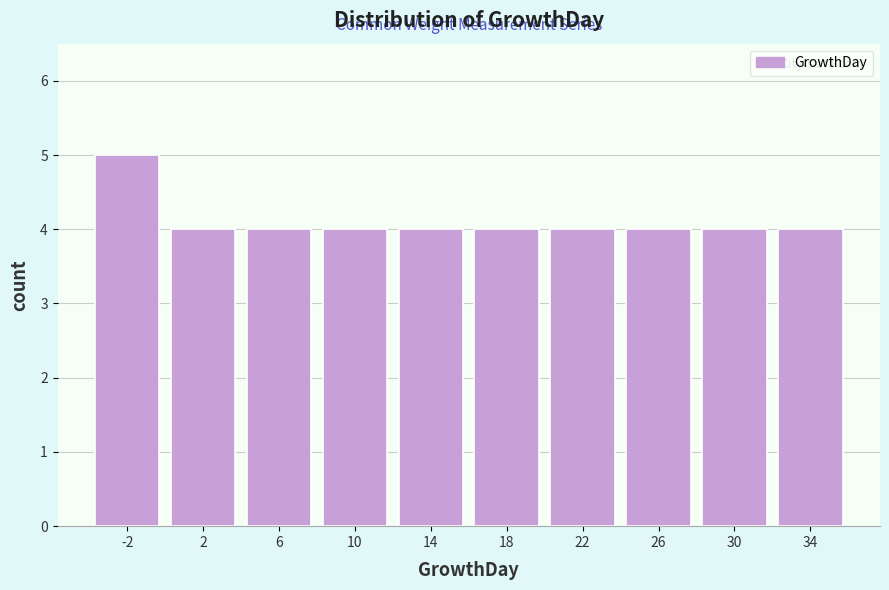

Reading left to right, list all the values displayed in this chart.

5	4	4	4	4	4	4	4	4	4